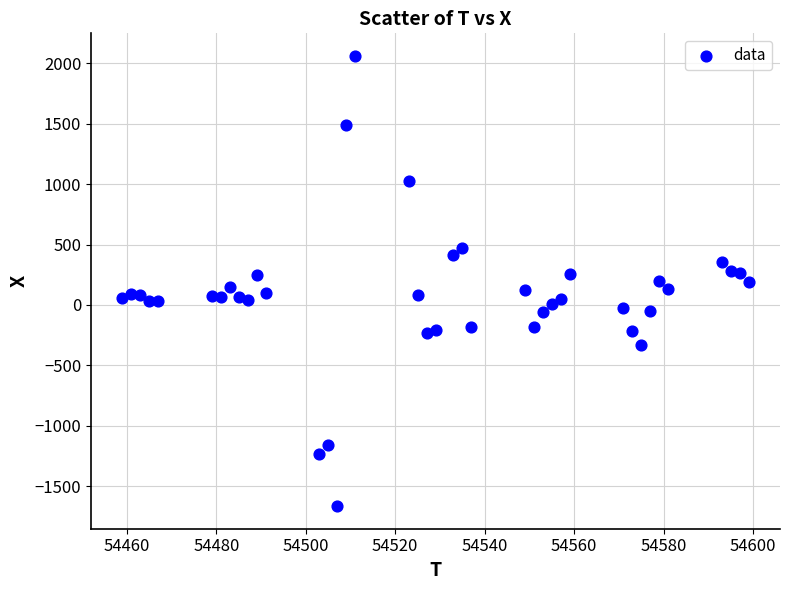

What is the range of Y values (max minus min)?

3724